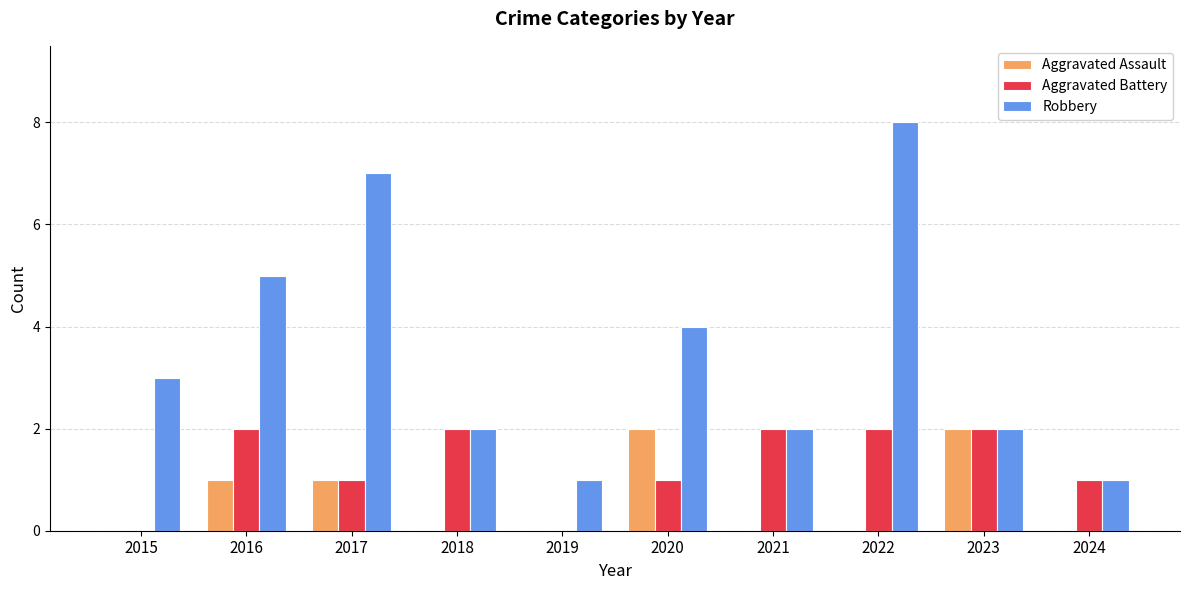

Reading left to right, extract all data points from this chart.

Aggravated Assault: 2015=0	2016=1	2017=1	2018=0	2019=0	2020=2	2021=0	2022=0	2023=2	2024=0
Aggravated Battery: 2015=0	2016=2	2017=1	2018=2	2019=0	2020=1	2021=2	2022=2	2023=2	2024=1
Robbery: 2015=3	2016=5	2017=7	2018=2	2019=1	2020=4	2021=2	2022=8	2023=2	2024=1